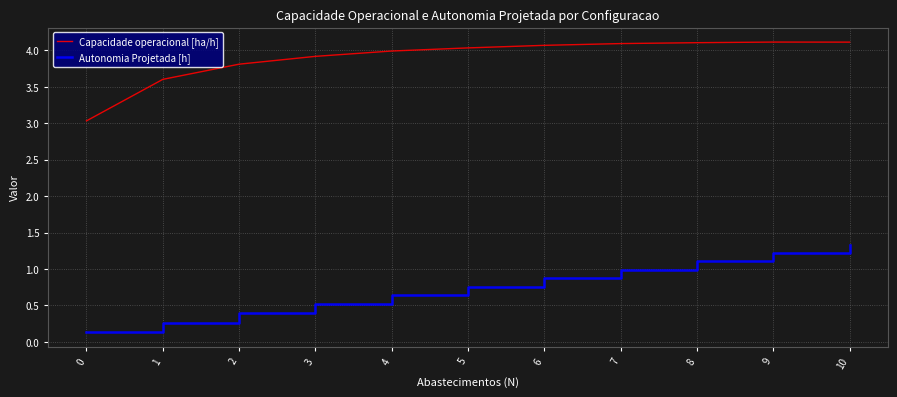

True or false: Capacidade operacional [ha/h] and Autonomia Projetada [h] cross at least once.

False